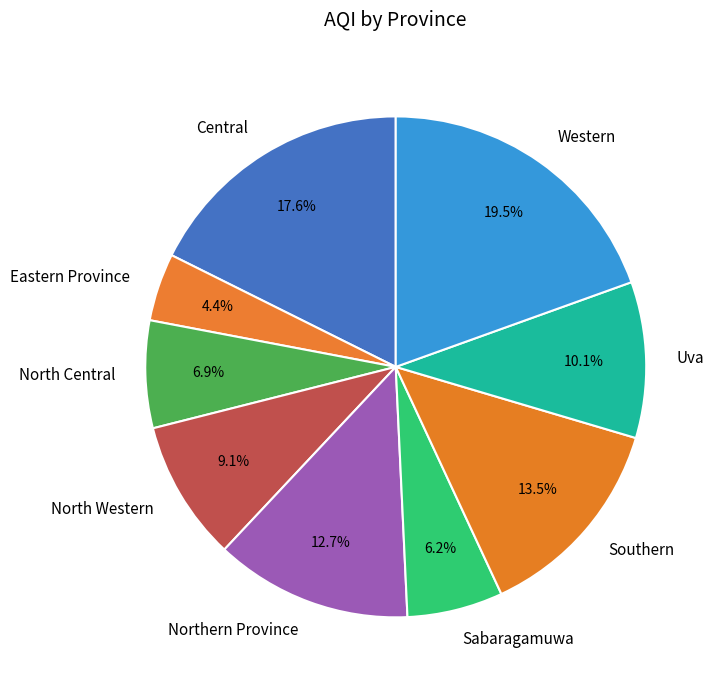

Rank the categories by value from lowest to highest.

Eastern Province, Sabaragamuwa, North Central, North Western, Uva, Northern Province, Southern, Central, Western